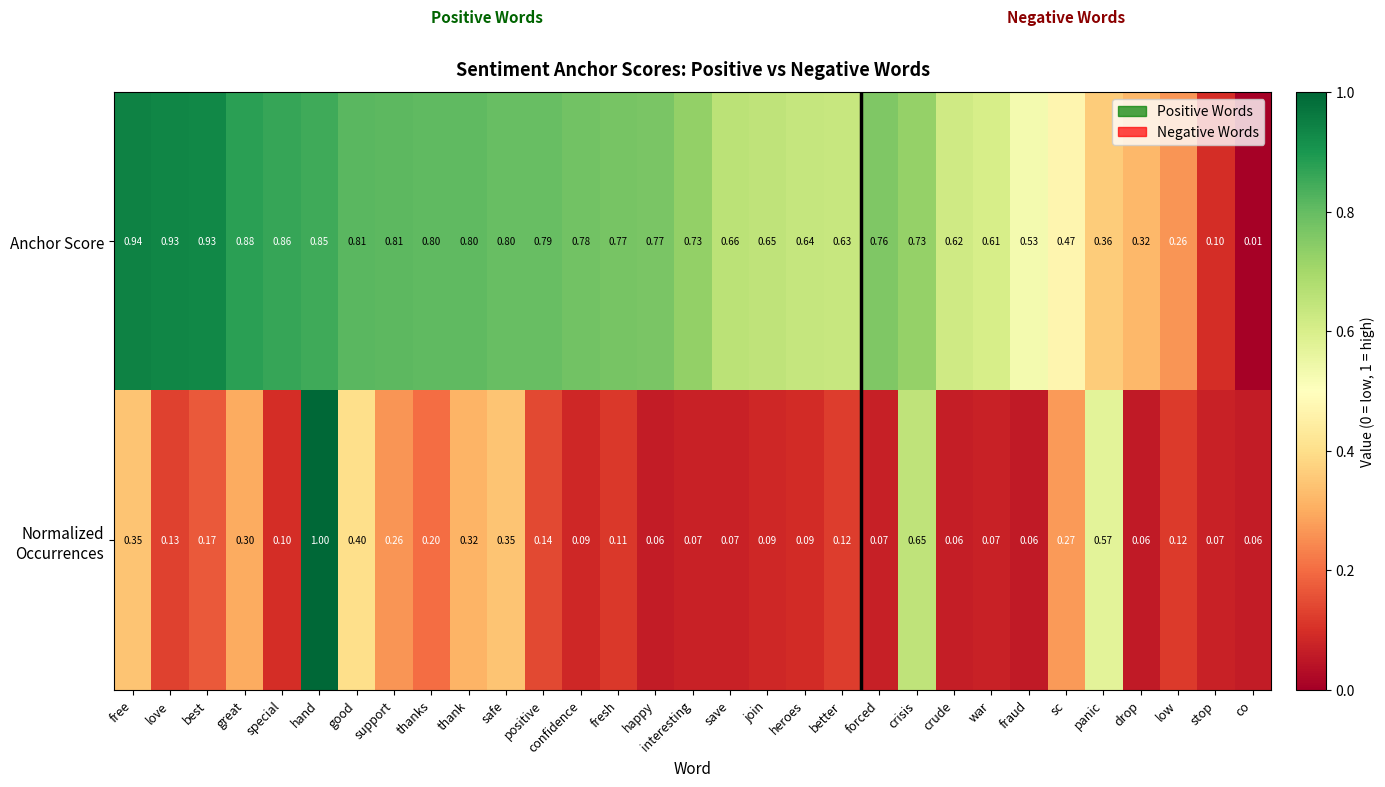

Which category has the highest value in the Anchor Score series?

free